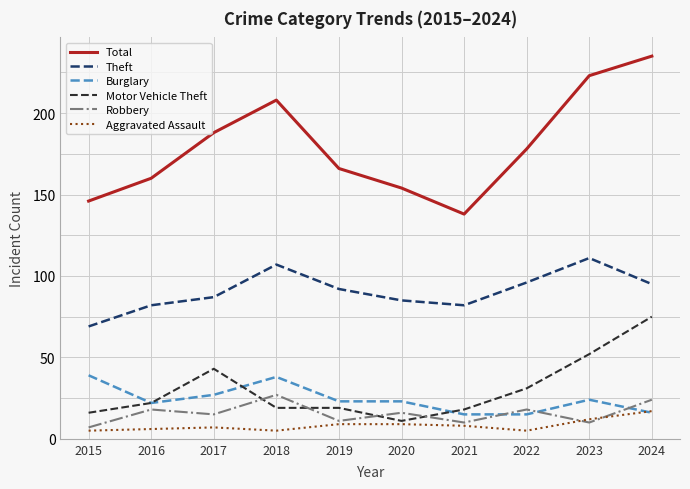

Reading left to right, transcribe all the data shown in this chart.

Total: 2015=146	2016=160	2017=188	2018=208	2019=166	2020=154	2021=138	2022=178	2023=223	2024=235
Theft: 2015=69	2016=82	2017=87	2018=107	2019=92	2020=85	2021=82	2022=96	2023=111	2024=95
Burglary: 2015=39	2016=22	2017=27	2018=38	2019=23	2020=23	2021=15	2022=15	2023=24	2024=16
Motor Vehicle Theft: 2015=16	2016=22	2017=43	2018=19	2019=19	2020=11	2021=18	2022=31	2023=52	2024=75
Robbery: 2015=7	2016=18	2017=15	2018=27	2019=11	2020=16	2021=10	2022=18	2023=10	2024=24
Aggravated Assault: 2015=5	2016=6	2017=7	2018=5	2019=9	2020=9	2021=8	2022=5	2023=12	2024=17